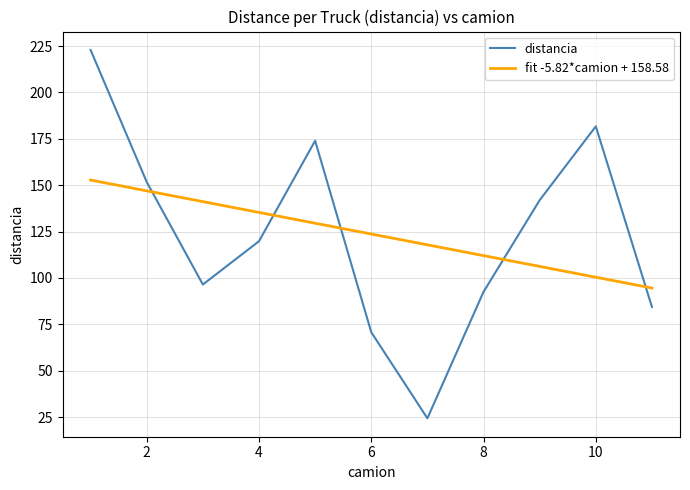

What are all the series names shown in the legend?

distancia, fit -5.82*camion + 158.58